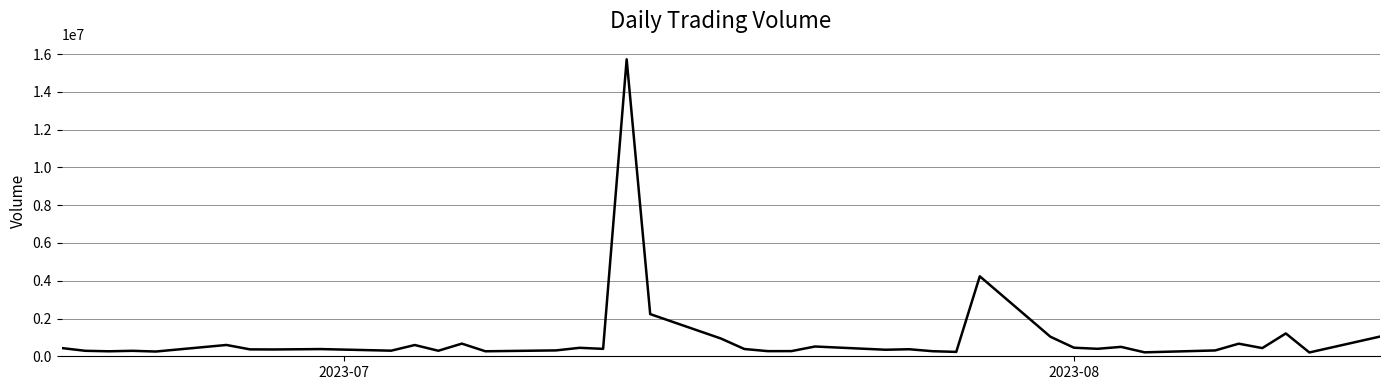

What is the difference between the maximum and minimum values?

15525156